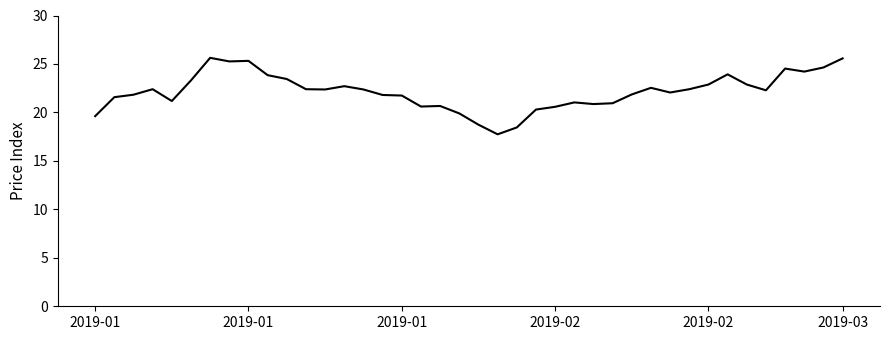

What is the greatest value displayed?

25.6